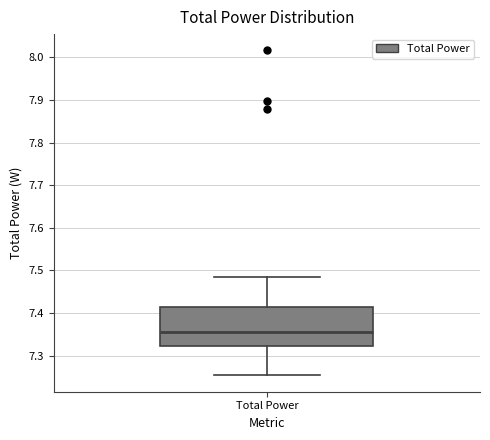

Read this box plot against the y-axis: the position of the median line, the range covered by the box, and the ends of both whiskers. The values are not printed on the chart, so give them approximately, as read against the axis.

median 7.35, box 7.32 to 7.41, whiskers 7.25 to 7.48